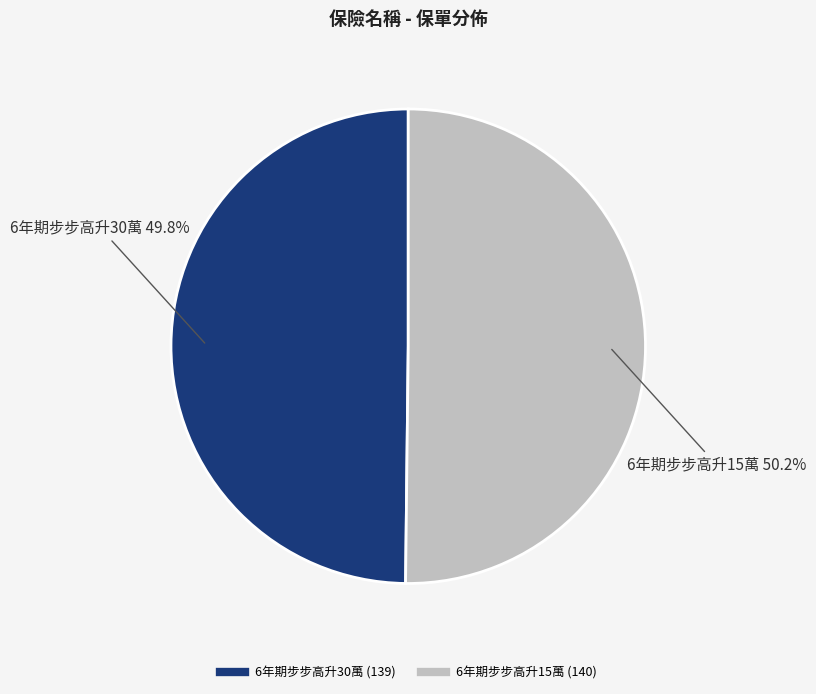

Approximately how many times larger is the value at 6年期步步高升30萬 compared to 6年期步步高升15萬?

1.0